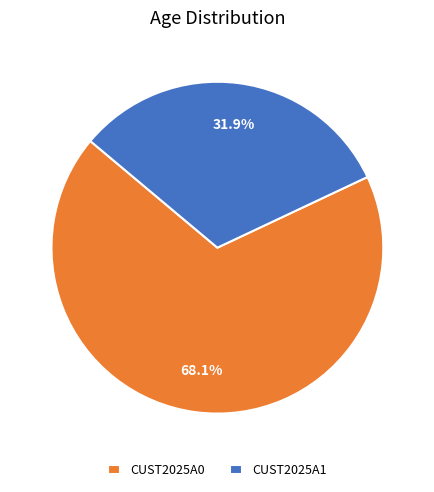

Rank the categories by value from lowest to highest.

CUST2025A1, CUST2025A0